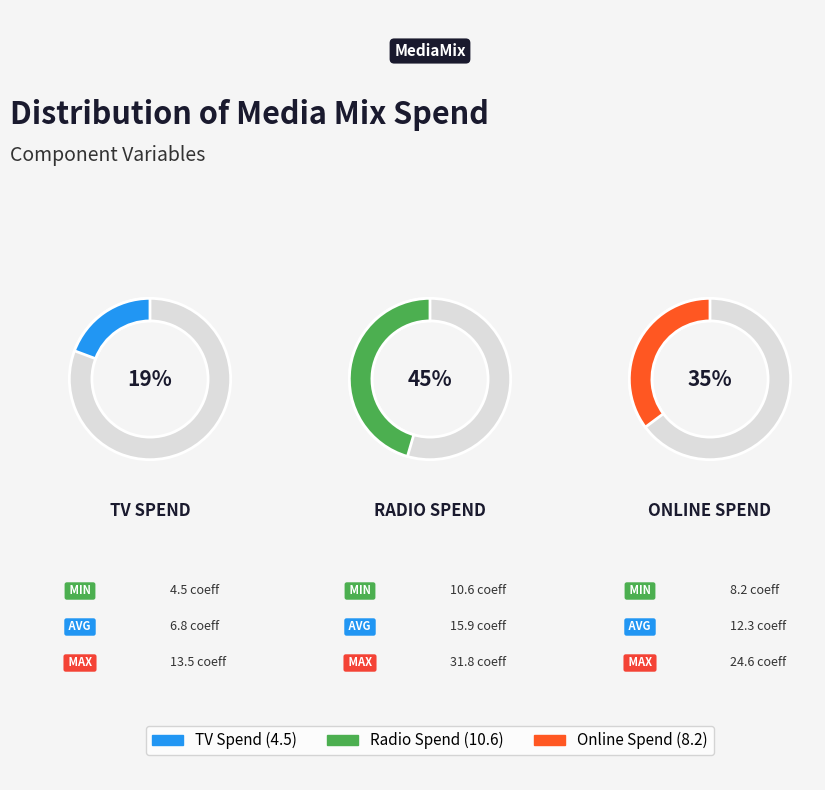

Is it true that radio_spend is 45% of the pie?

True